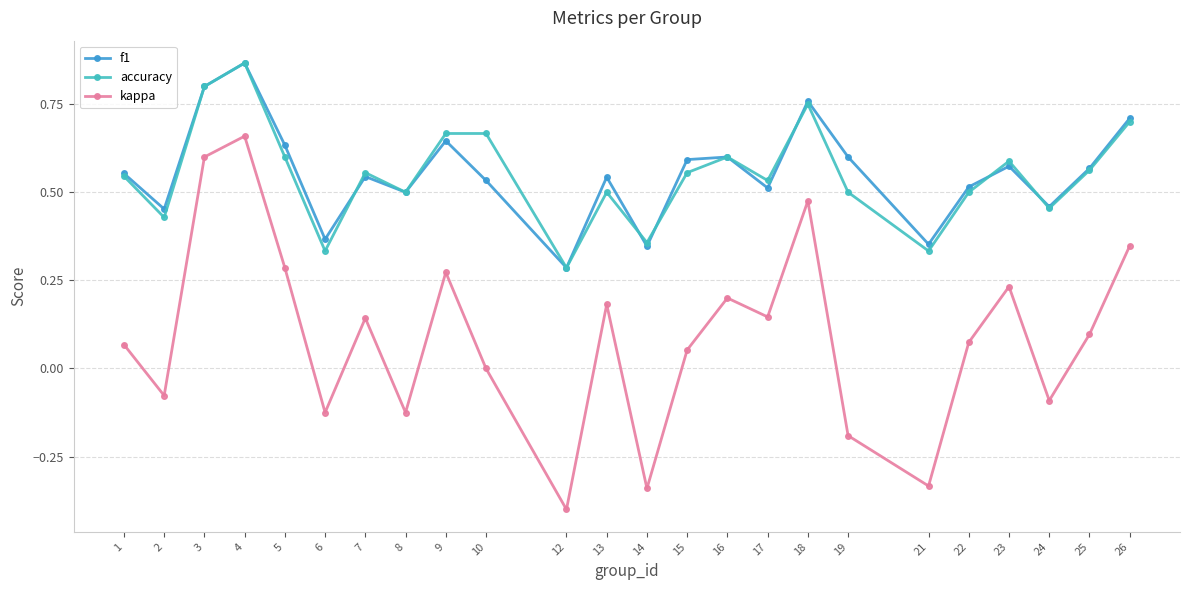

How many lines are shown in the chart?

3